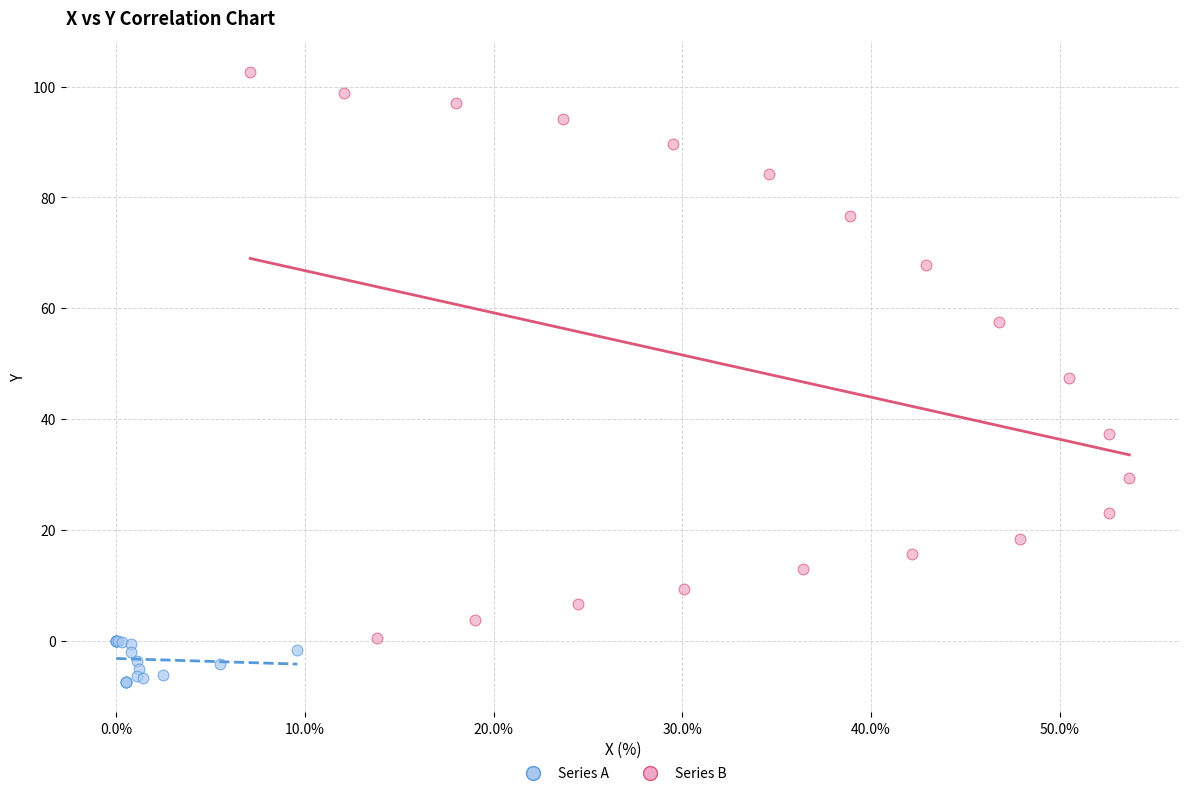

What are all the series names shown in the legend?

Series A, Series B